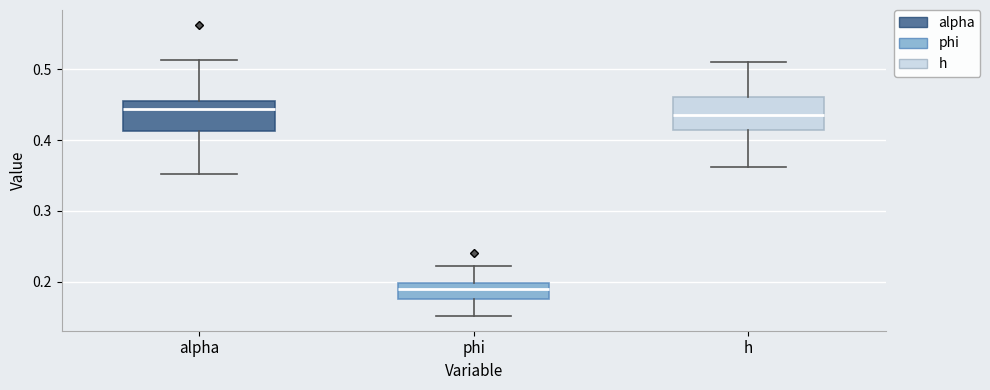

Where is the upper edge of the box for alpha on the y-axis? The values are not printed on the chart, so give them approximately, as read against the axis.

0.45